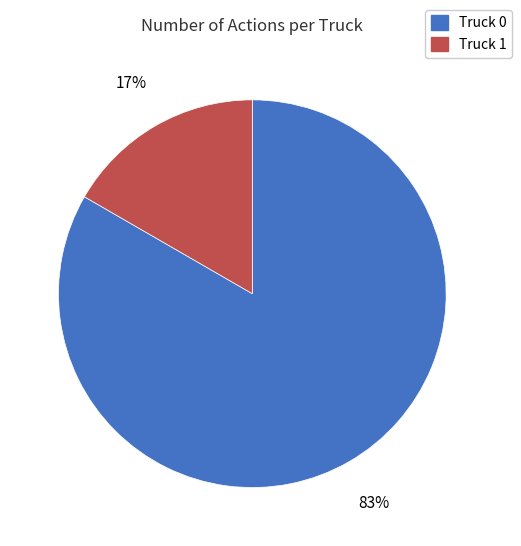

True or false: Truck 0 accounts for 78% of the total.

False